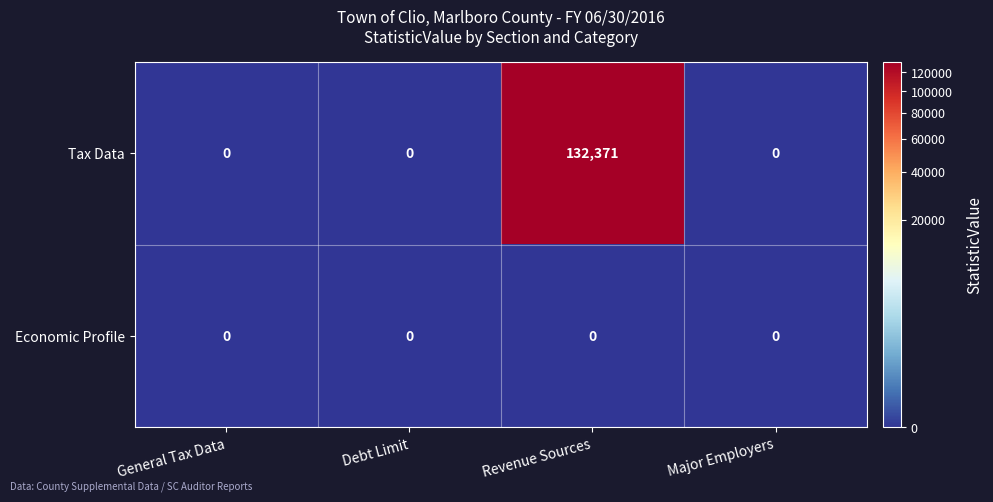

Which series has the largest range (max minus min)?

Tax Data